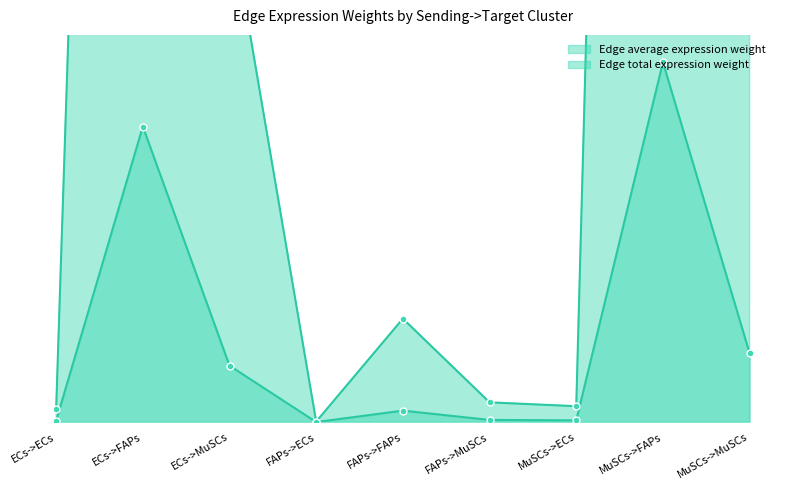

Reading right to left, transcribe all the data shown in this chart.

Edge average expression weight: MuSCs->MuSCs=88.8	MuSCs->FAPs=464.7	MuSCs->ECs=2.3	FAPs->MuSCs=2.8	FAPs->FAPs=14.8	FAPs->ECs=0.1	ECs->MuSCs=72.9	ECs->FAPs=381.7	ECs->ECs=1.9
Edge total expression weight: MuSCs->MuSCs=799.2	MuSCs->FAPs=4182.7	MuSCs->ECs=20.5	FAPs->MuSCs=25.5	FAPs->FAPs=133.6	FAPs->ECs=0.7	ECs->MuSCs=656.4	ECs->FAPs=3435.3	ECs->ECs=16.9